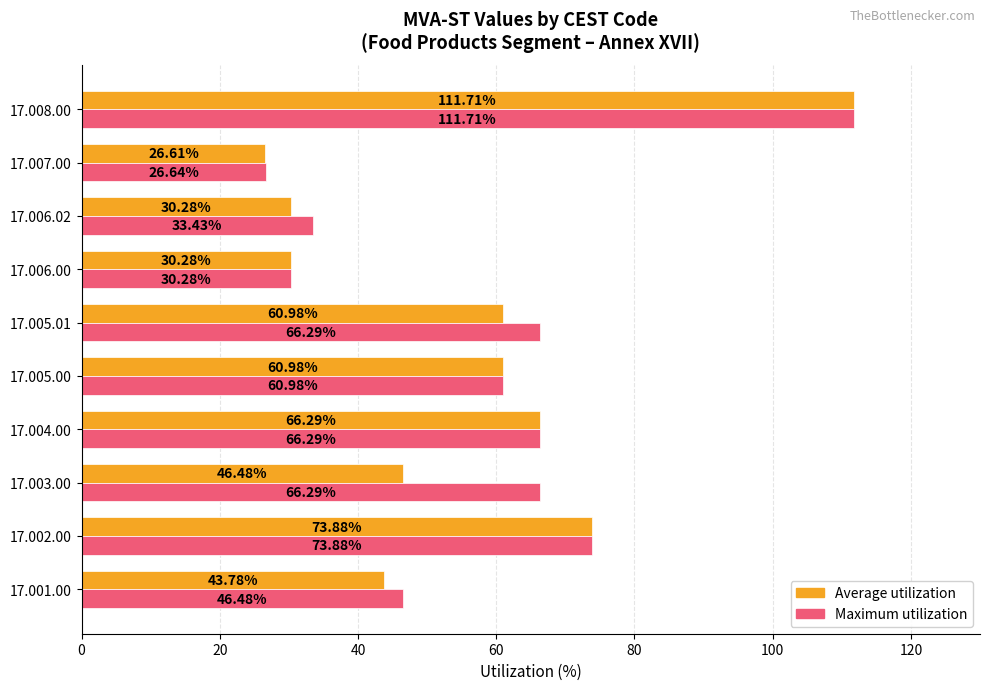

What is the average value of the Maximum utilization series?

58.2